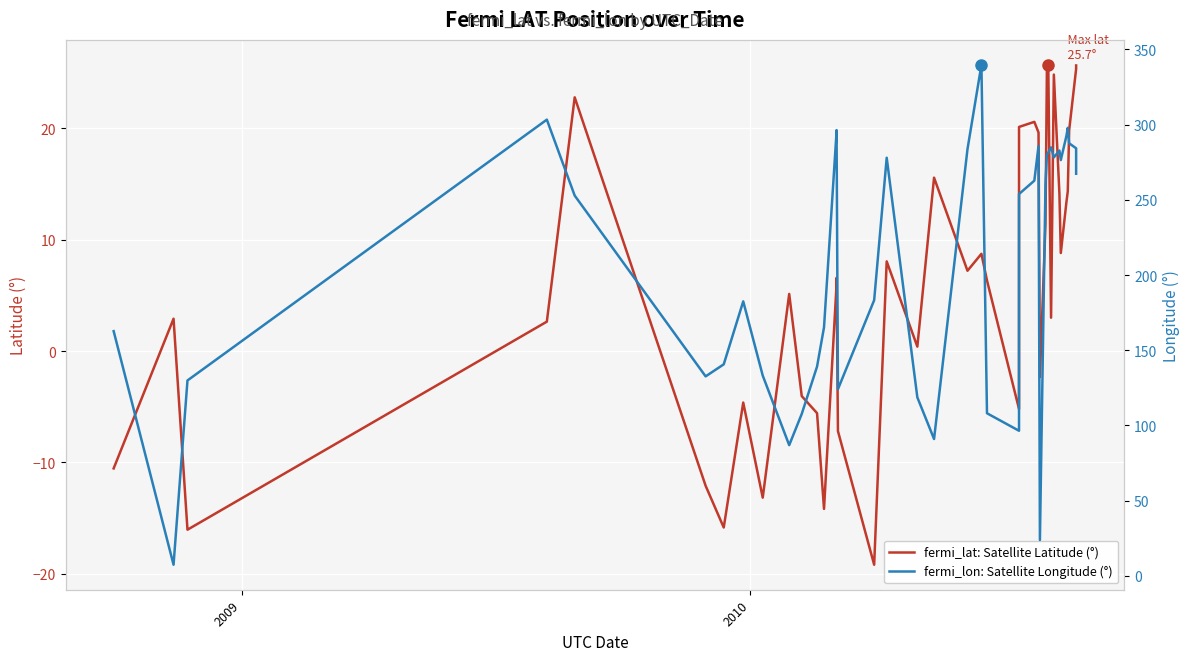

Reading left to right, extract all data points from this chart.

fermi_lat: Satellite Latitude (°): -10.5	2.9	-16.0	2.6	22.8	-12.1	-15.8	-4.6	-13.2	5.1	-4.0	-5.6	-14.2	6.0	6.6	-7.2	-19.2	8.1	0.4	15.6	7.2	8.7	6.3	-5.2	20.1	20.6	19.6	-2.3	11.4	25.1	25.7	3.0	24.8	14.1	8.8	13.3	14.3	19.8	25.3	25.7
fermi_lon: Satellite Longitude (°): 162.7	7.3	129.9	303.3	252.8	132.6	140.6	182.5	133.1	86.9	107.6	139.1	165.3	295.2	296.4	124.1	183.3	278.0	118.6	90.9	283.7	339.8	108.1	96.4	253.9	262.8	285.8	23.8	260.3	279.9	281.5	284.9	278.2	282.8	276.5	292.4	297.9	287.6	284.3	267.3